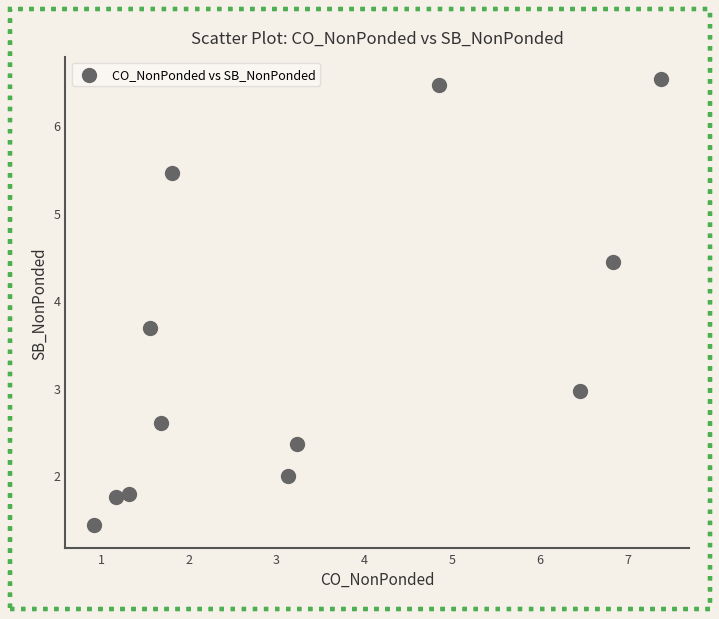

What is the range of X values (max minus min)?

6.5